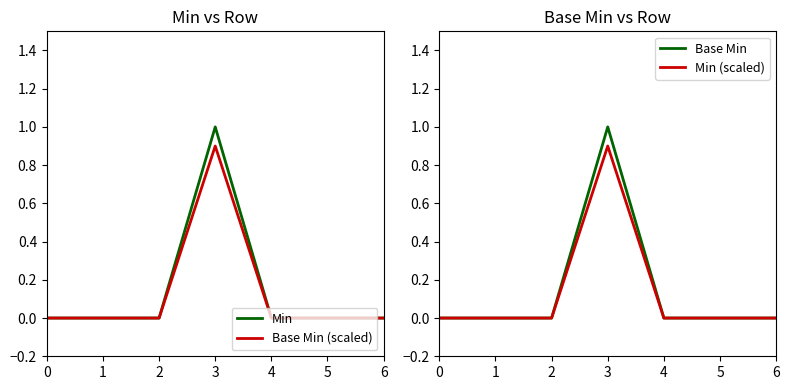

Is the value of Base Min (scaled) at 5 greater than the value of Base Min at 3?

No